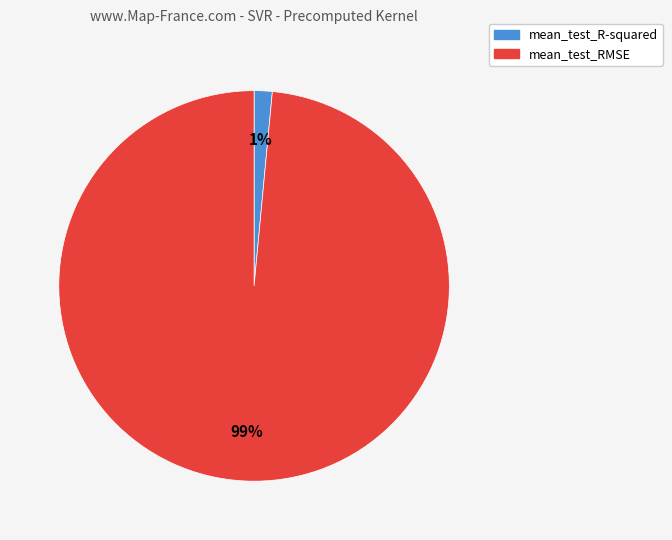

Do mean_test_R-squared and mean_test_RMSE together represent more than half of the pie?

Yes